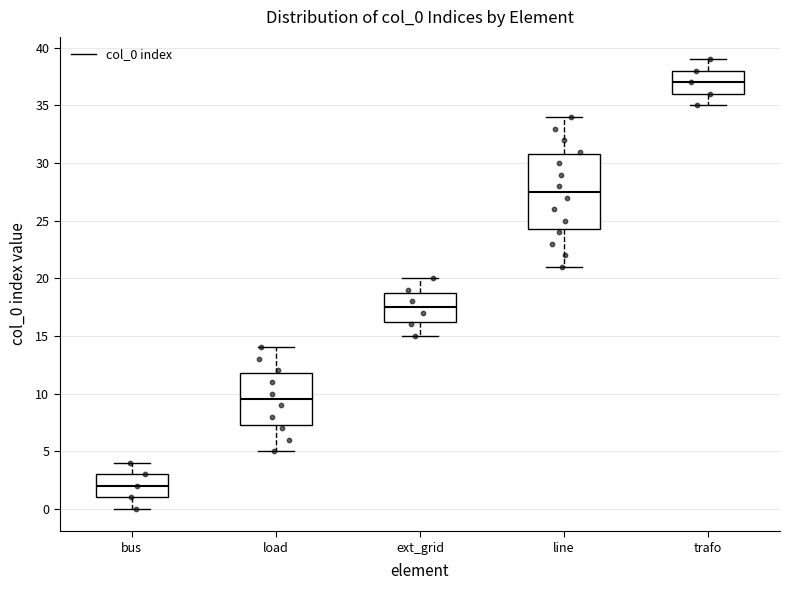

Reading left to right, read every box against the y-axis: the position of its median line, the range the box covers, and the ends of its whiskers. The values are not printed on the chart, so give them approximately, as read against the axis.

bus: median 2.0, box 1.0 to 3.0, whiskers 0.0 to 4.0
load: median 9.5, box 7.5 to 12.0, whiskers 5.0 to 14.0
ext_grid: median 17.5, box 16.5 to 19.0, whiskers 15.0 to 20.0
line: median 27.5, box 24.5 to 31.0, whiskers 21.0 to 34.0
trafo: median 37.0, box 36.0 to 38.0, whiskers 35.0 to 39.0